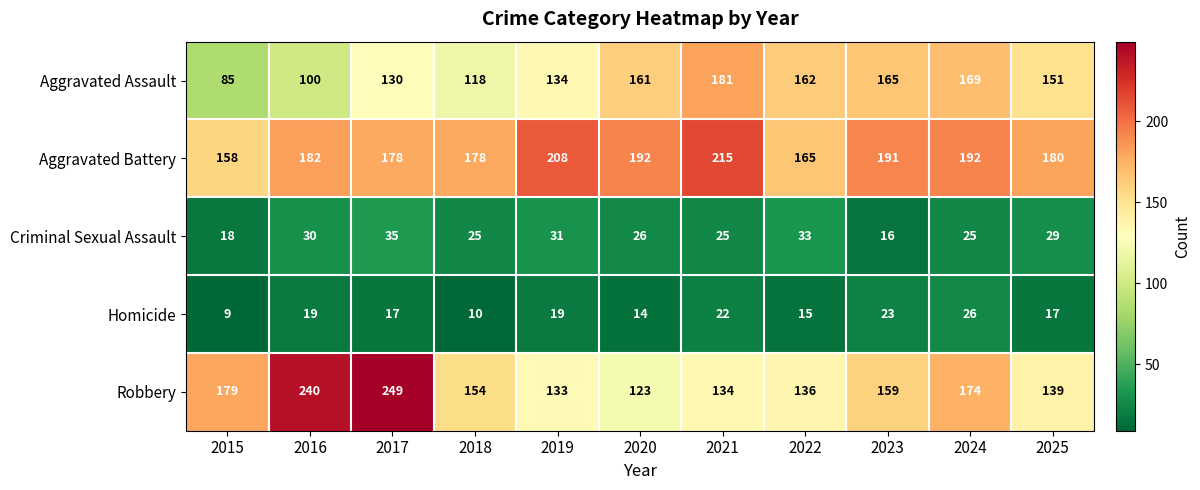

What value does the Criminal Sexual Assault series have at 2019, to the nearest 5?

30